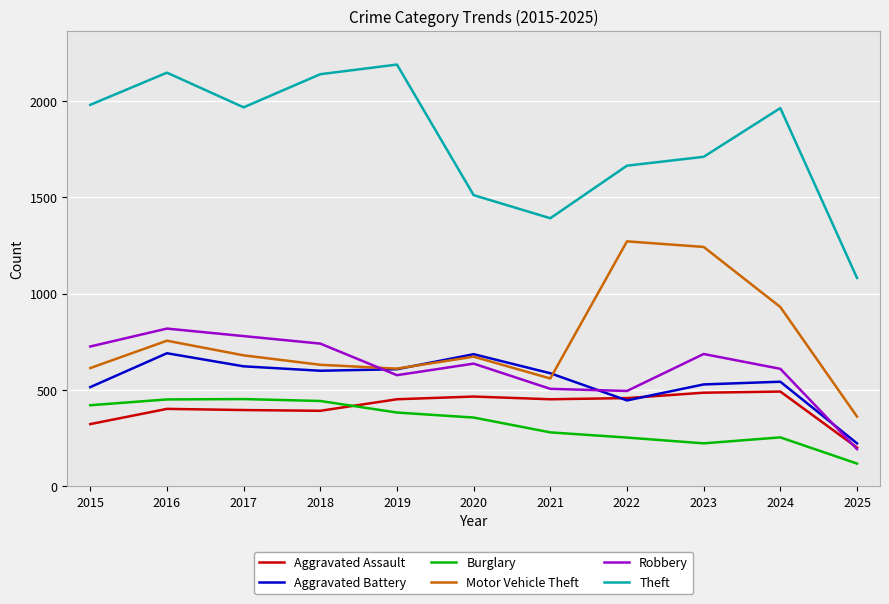

What is the lowest value of the Aggravated Assault series?

201